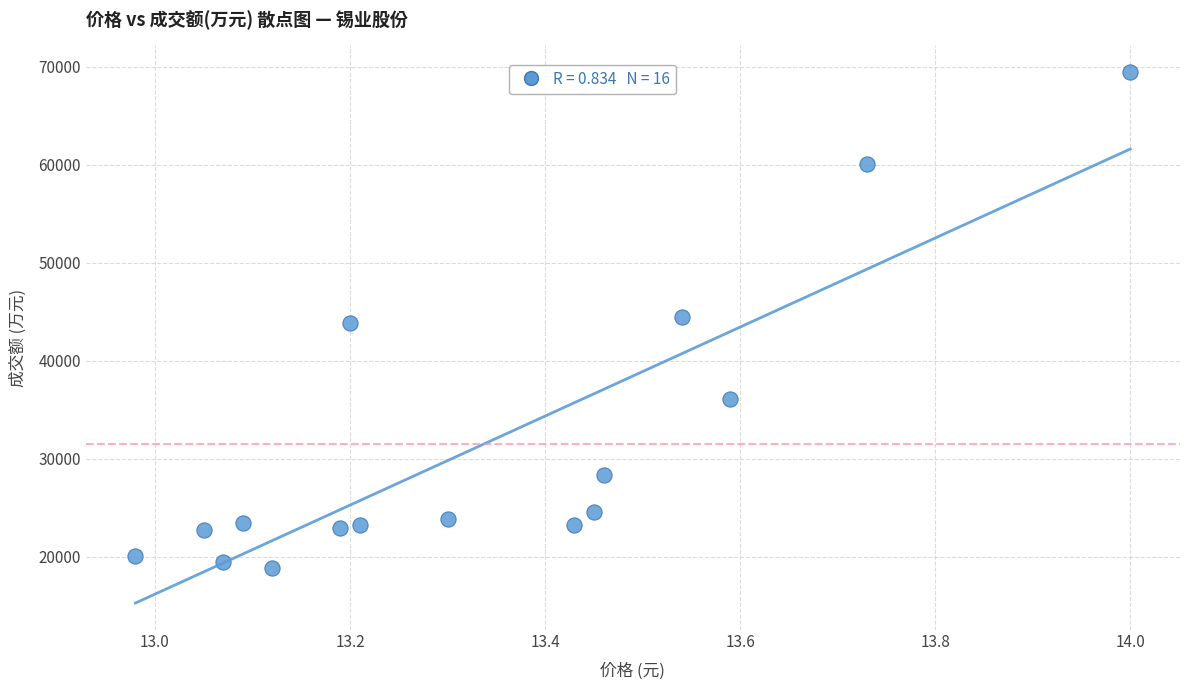

What is the range of Y values (max minus min)?

50589